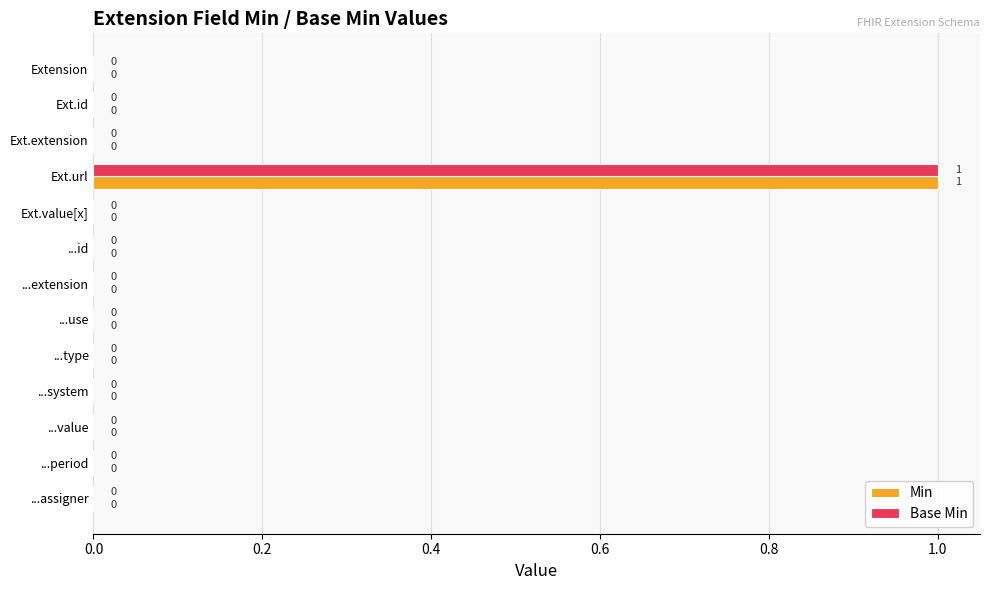

At which category is the sum across all series the highest?

Ext.url